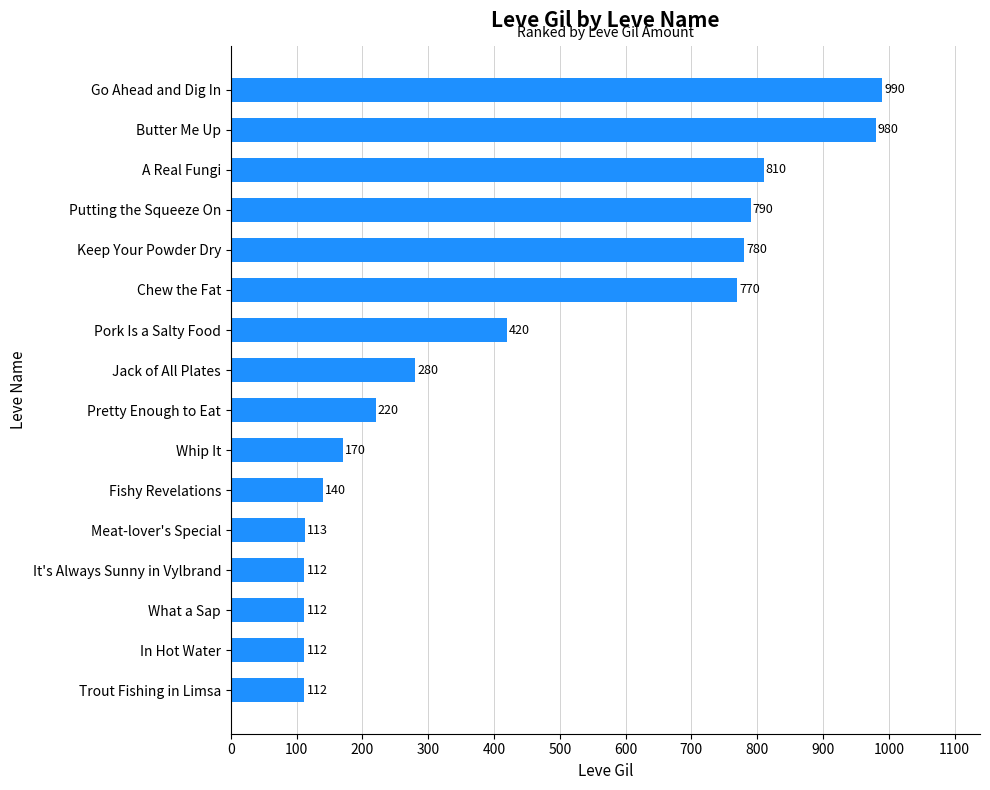

Is it true that the value at In Hot Water is 194?

False